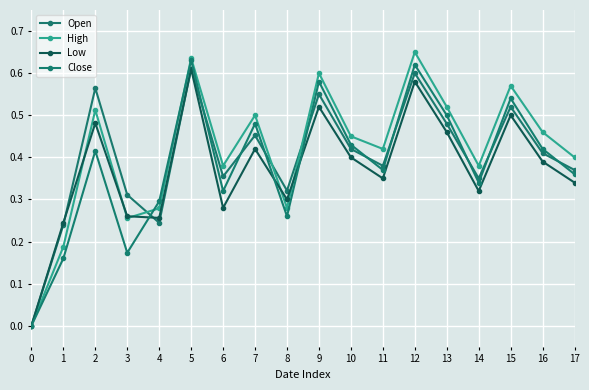

Which series has the largest total across all categories?

High